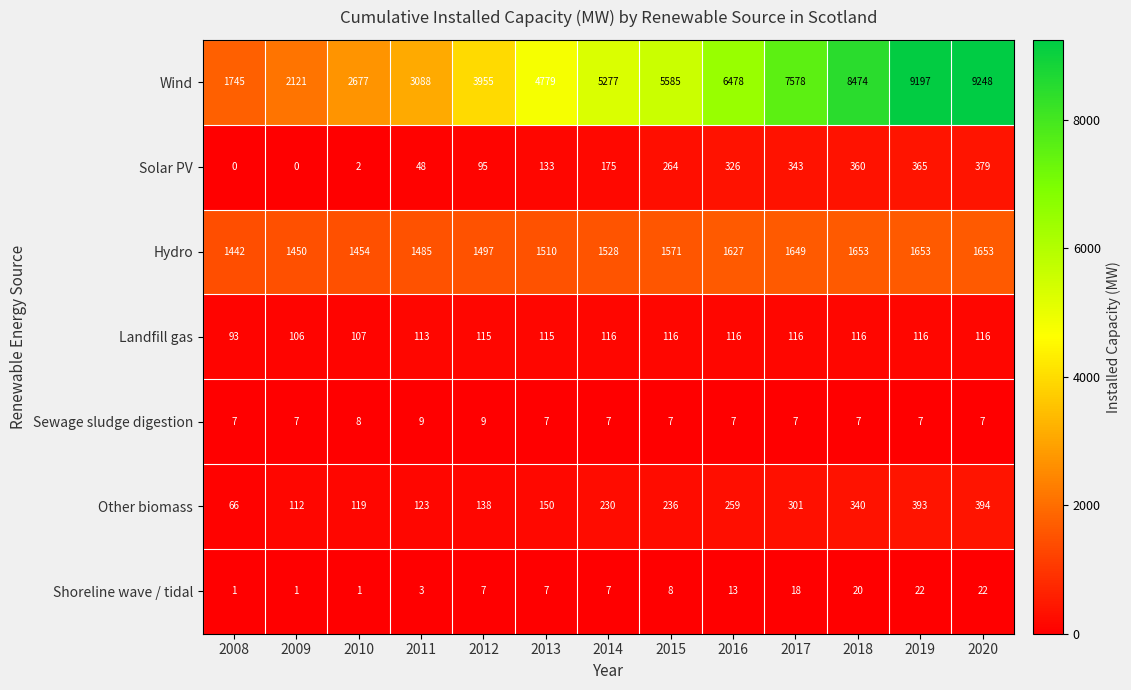

At which label is Sewage sludge digestion closest to 8?

2010